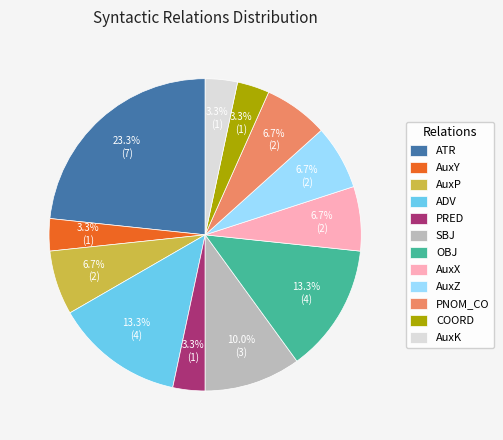

To the nearest percent, what percentage of the pie is SBJ?

10%